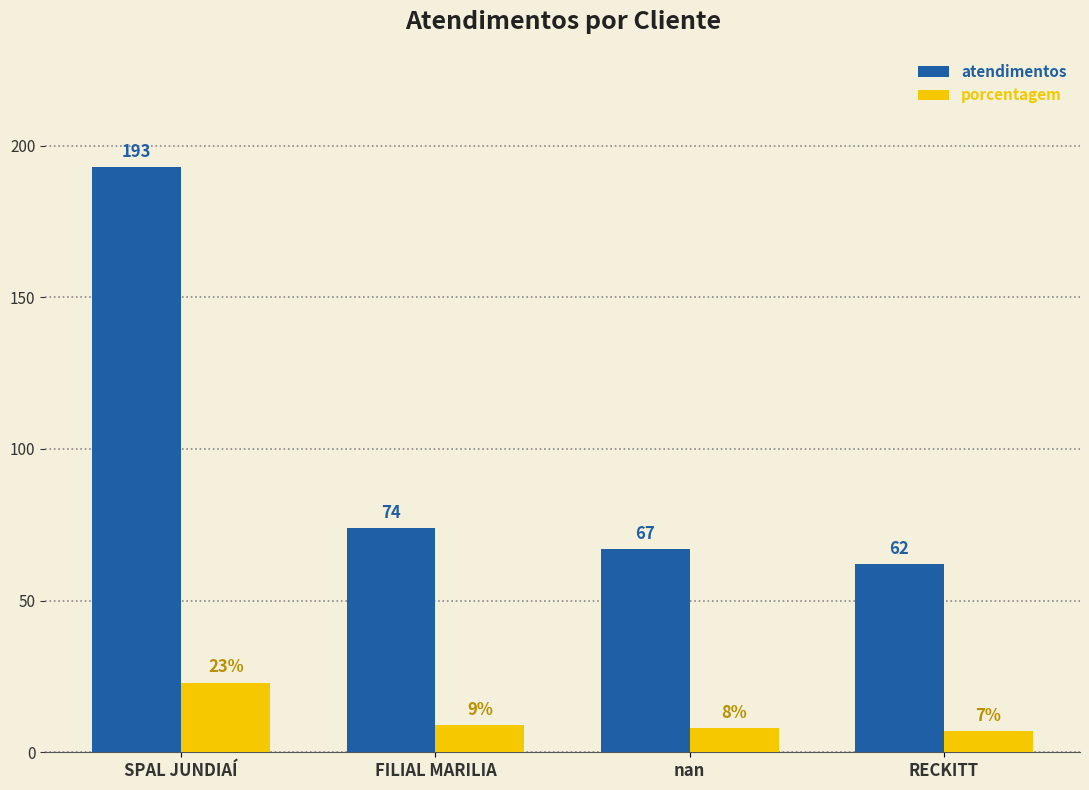

What is the sum of all porcentagem values?

47